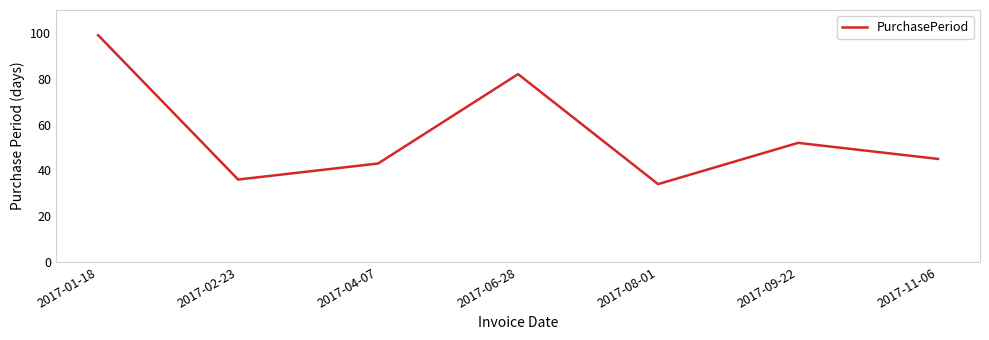

Reading left to right, what are all the values shown in this chart?

99	36	43	82	34	52	45